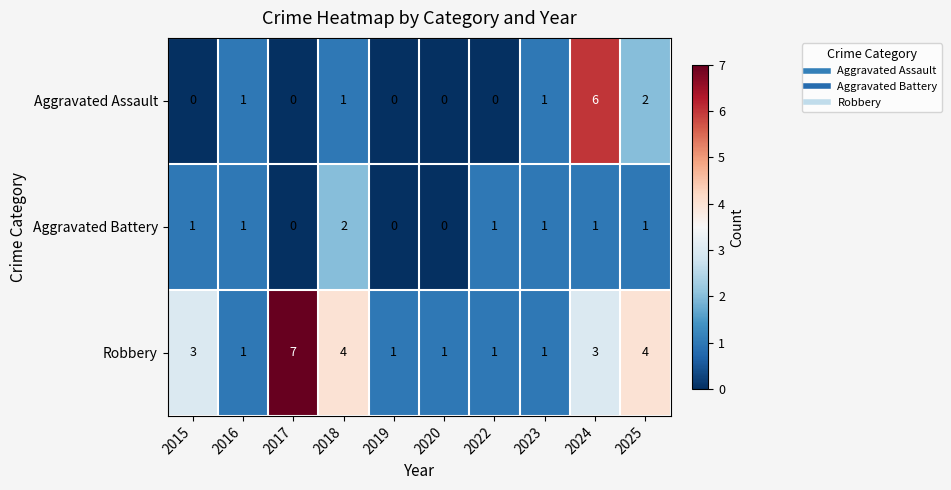

List the series in order of their overall mean, lowest first.

Aggravated Battery, Aggravated Assault, Robbery